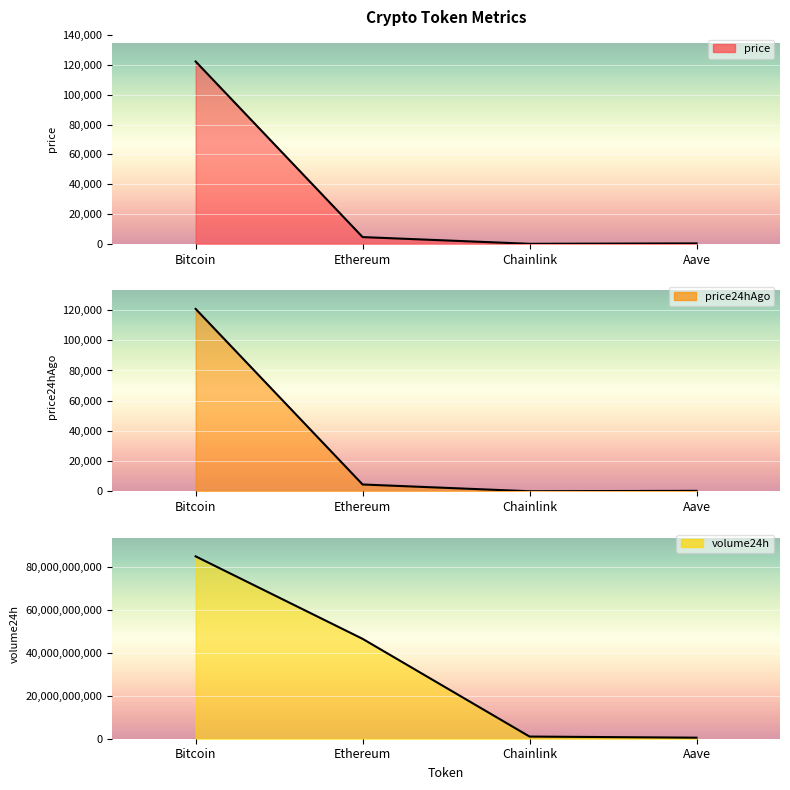

Reading left to right, what are all the values shown in this chart?

price: Bitcoin=122370.0	Ethereum=4528.2	Chainlink=22.6	Aave=292.0
price24hAgo: Bitcoin=120770.0	Ethereum=4492.9	Chainlink=22.9	Aave=290.9
volume24h: Bitcoin=84876227841.0	Ethereum=46483023516.0	Chainlink=1004349264.0	Aave=486462023.0